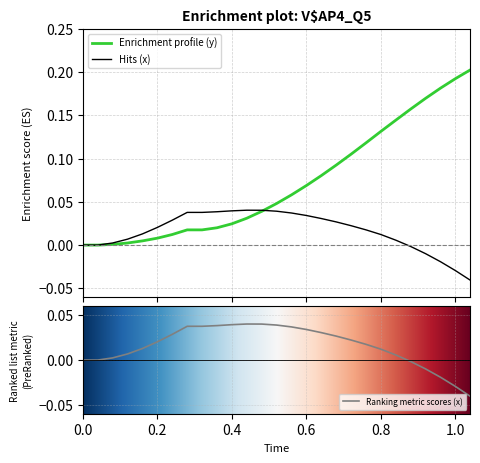

How many lines are shown in the chart?

2